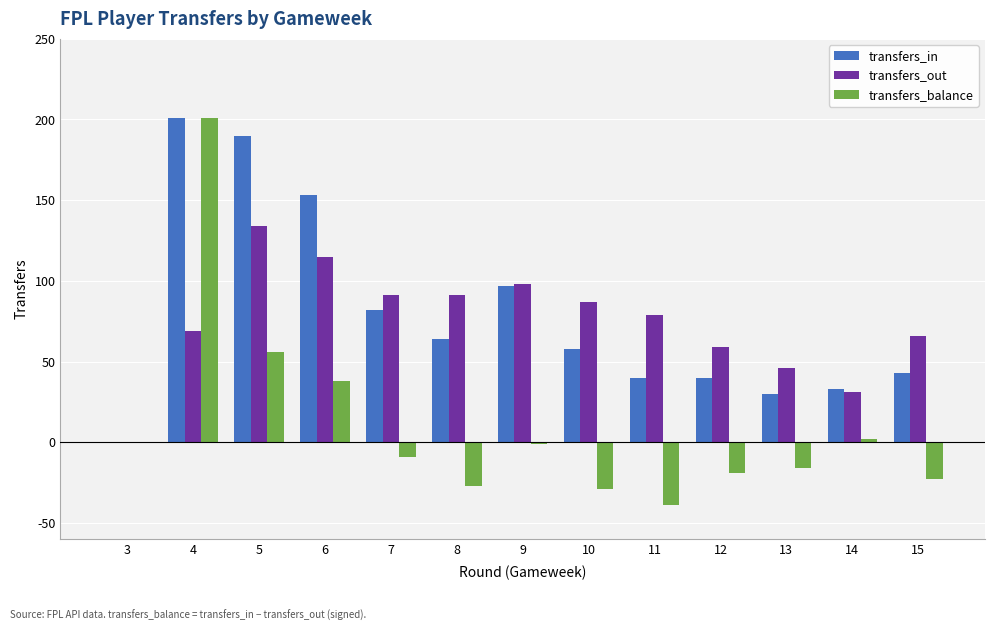

At which label does transfers_out first exceed 79?

5